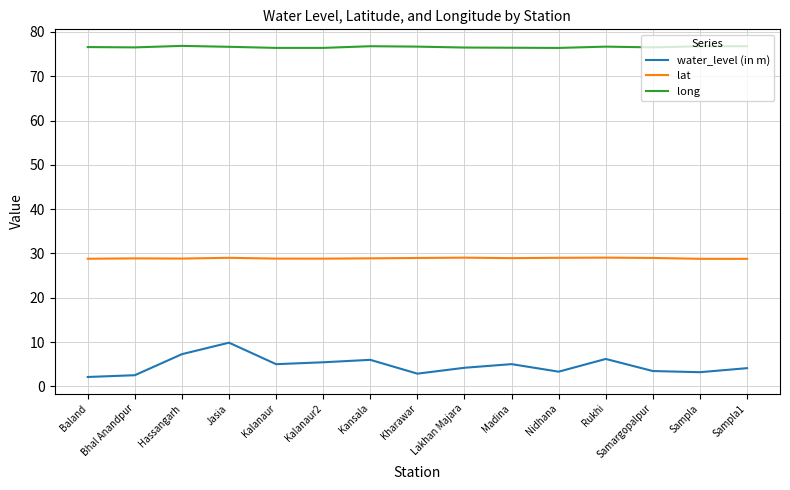

True or false: long and water_level (in m) intersect in this chart.

False